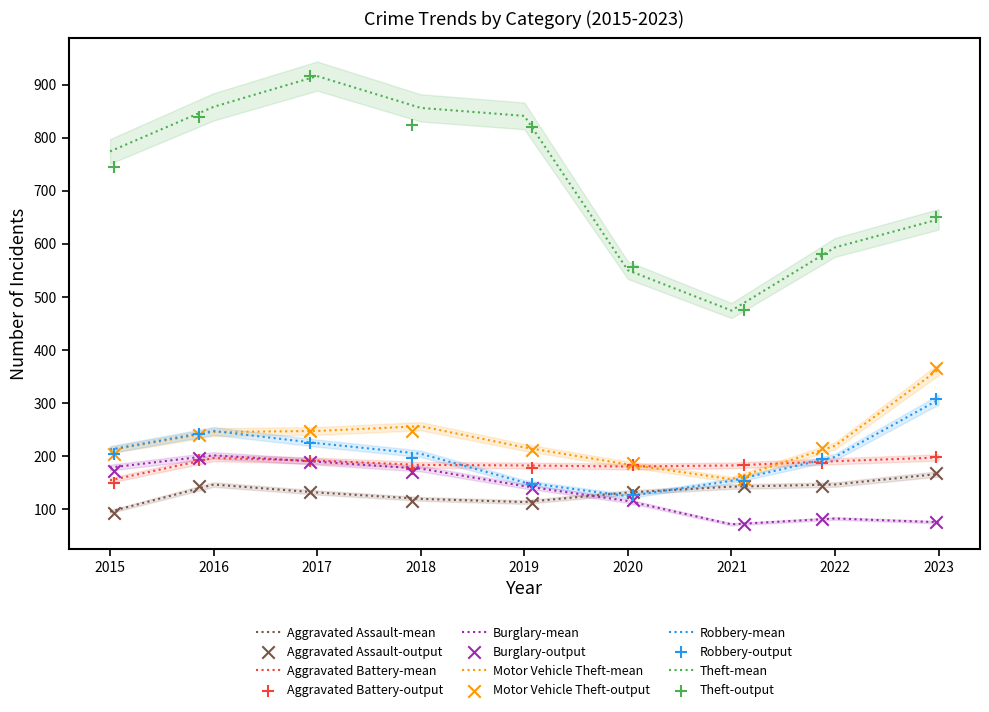

Is the value of Aggravated Assault at 2021 greater than the value of Motor Vehicle Theft at 2023?

No